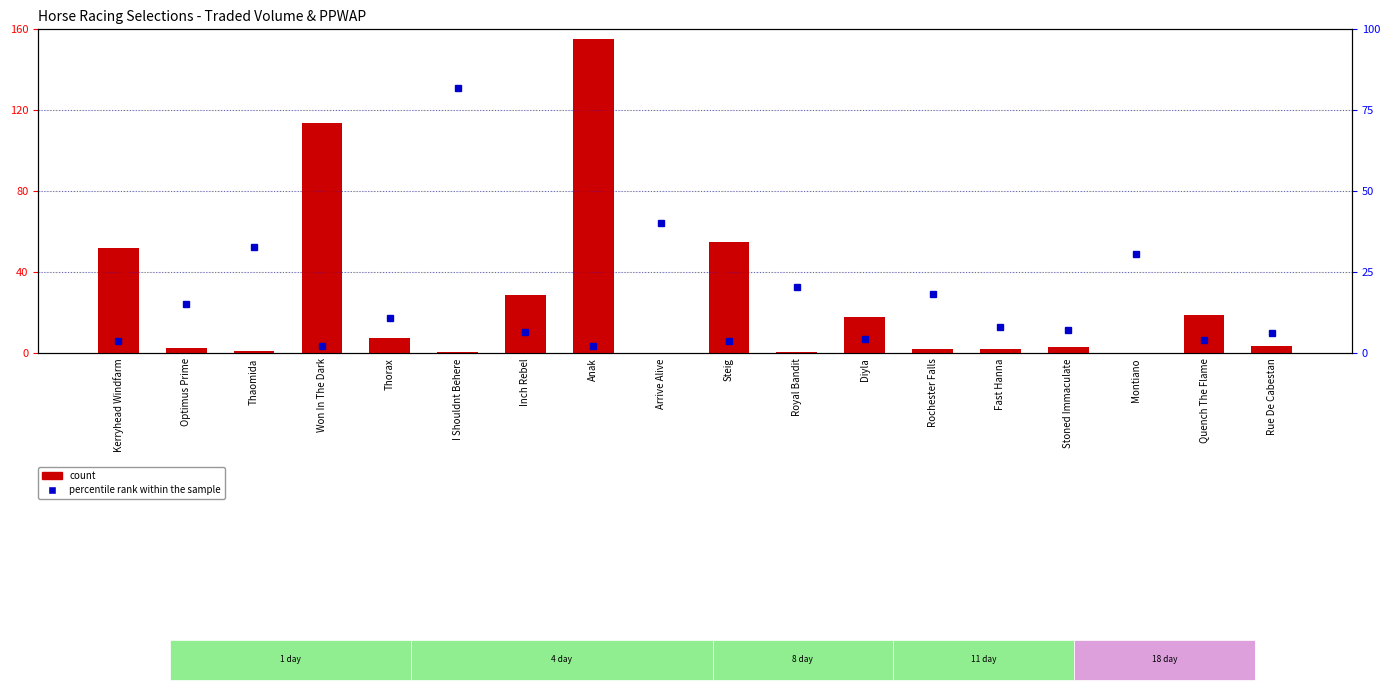

At which label does percentile rank within the sample reach its peak?

I Shouldnt Behere